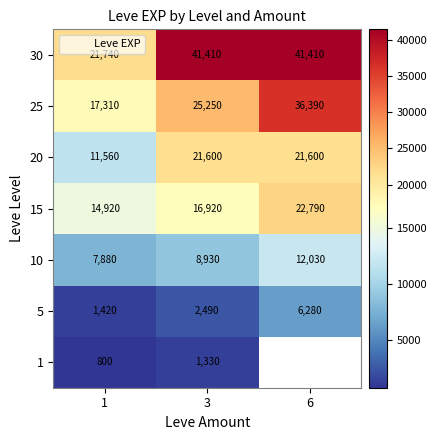

At how many categories does at least one series exceed 4376?

3